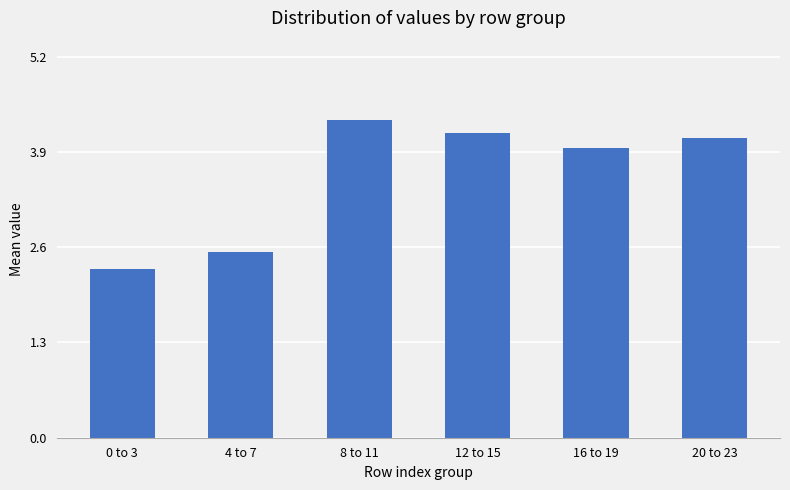

At which label is the value closest to 3?

4 to 7